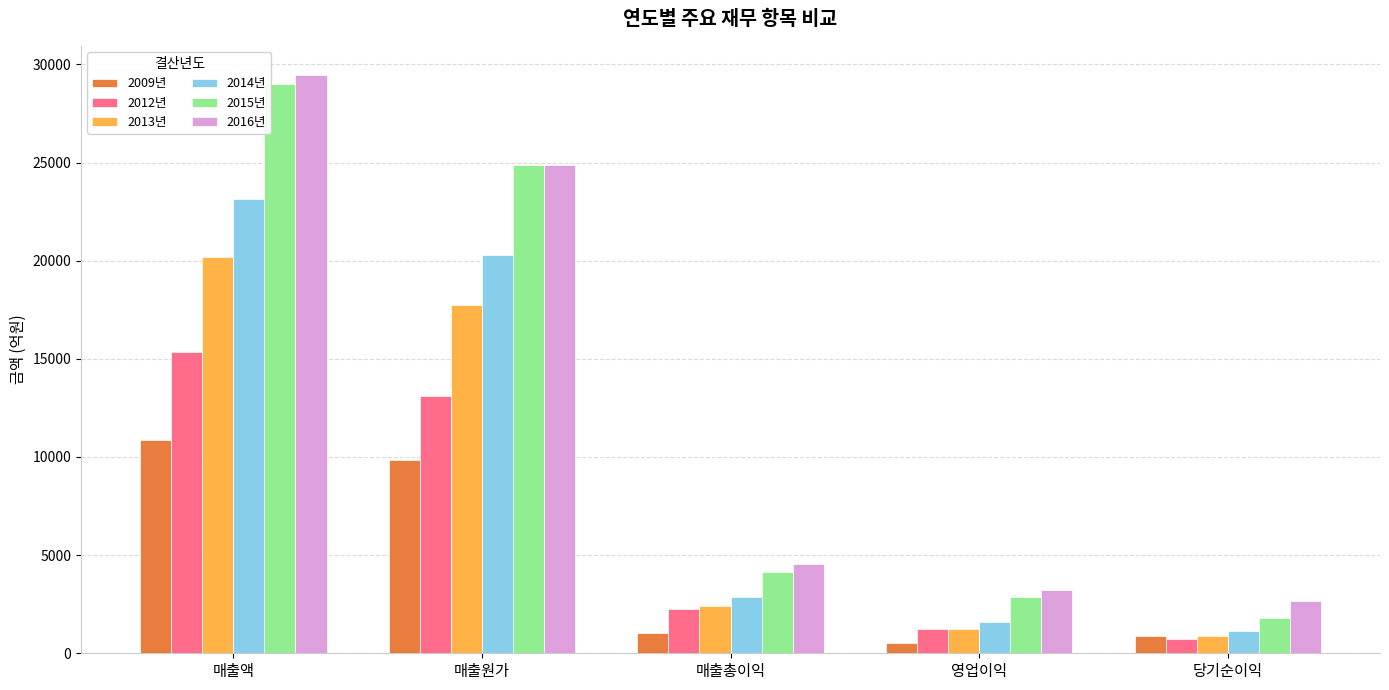

What is the value of the 2009년 bar at the 2nd from the left?

9851.2